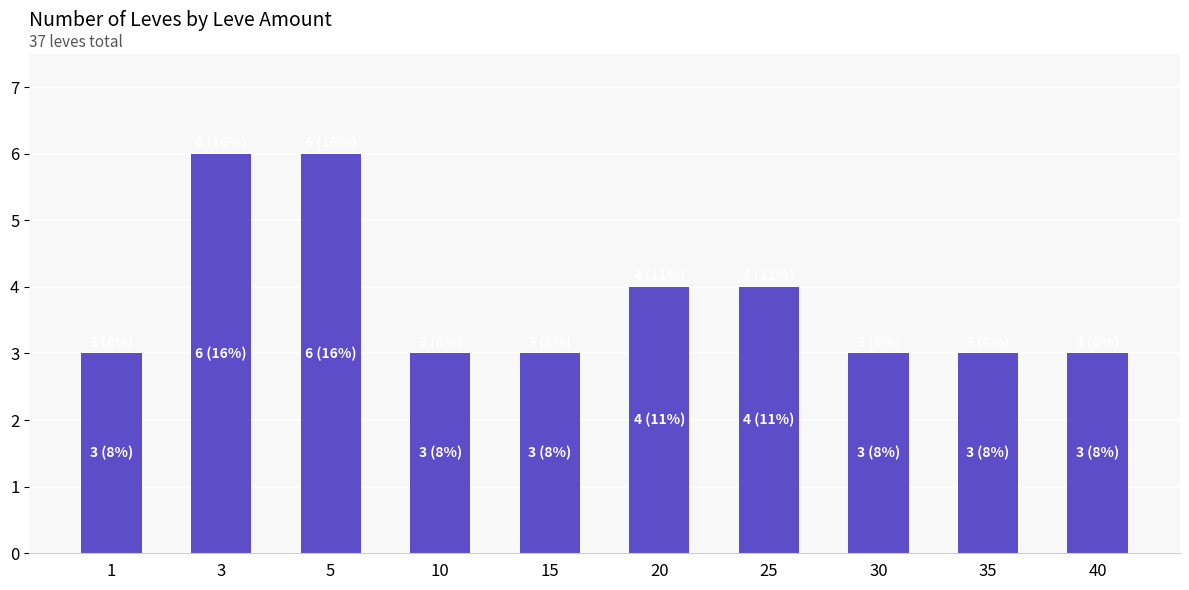

Reading left to right, transcribe all the data shown in this chart.

1=3	3=6	5=6	10=3	15=3	20=4	25=4	30=3	35=3	40=3